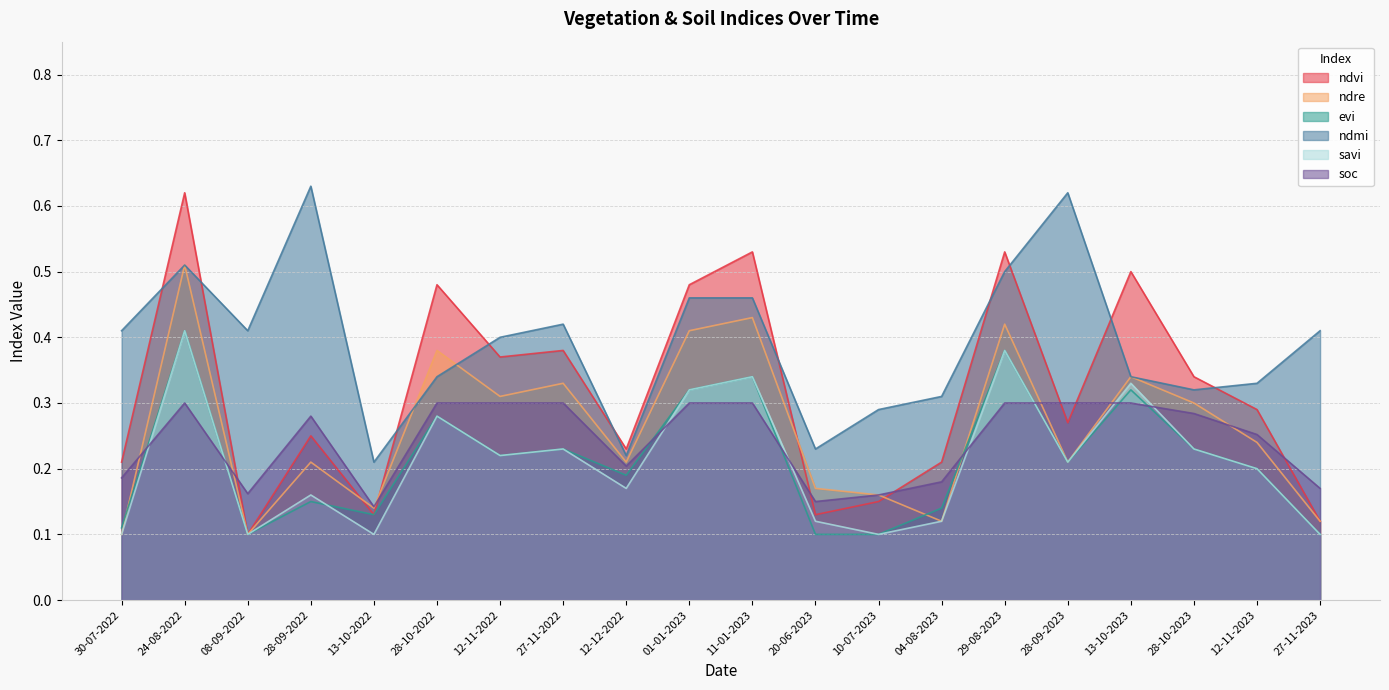

The ndmi series shows 0.3 at 13-10-2023. True or false?

True